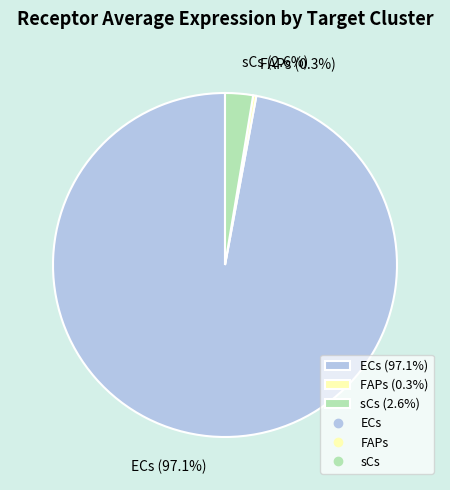

Rank the categories by value from lowest to highest.

FAPs, sCs, ECs